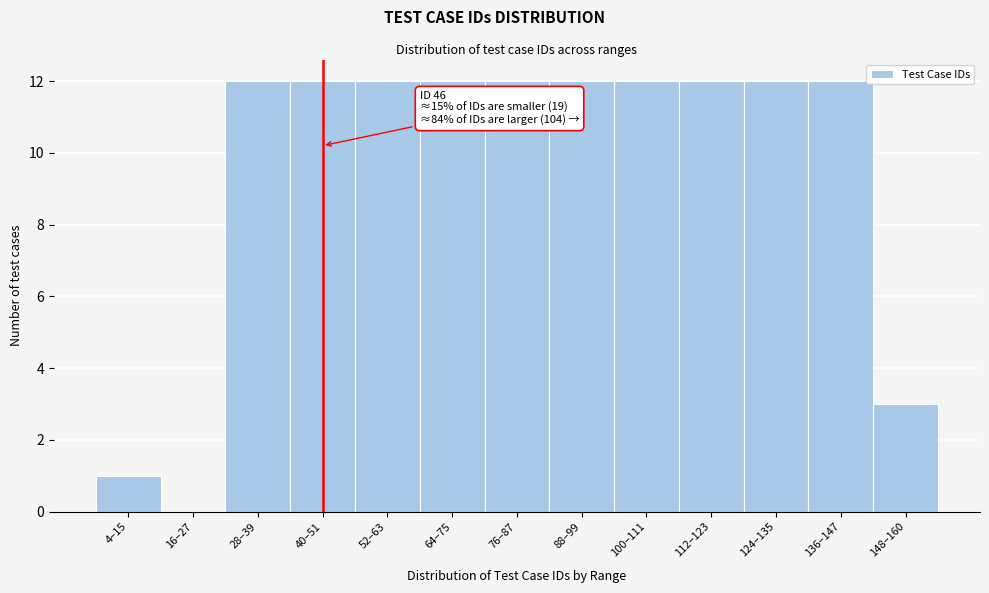

Reading left to right, what are all the values shown in this chart?

4–15=1	16–27=0	28–39=12	40–51=12	52–63=12	64–75=12	76–87=12	88–99=12	100–111=12	112–123=12	124–135=12	136–147=12	148–160=3